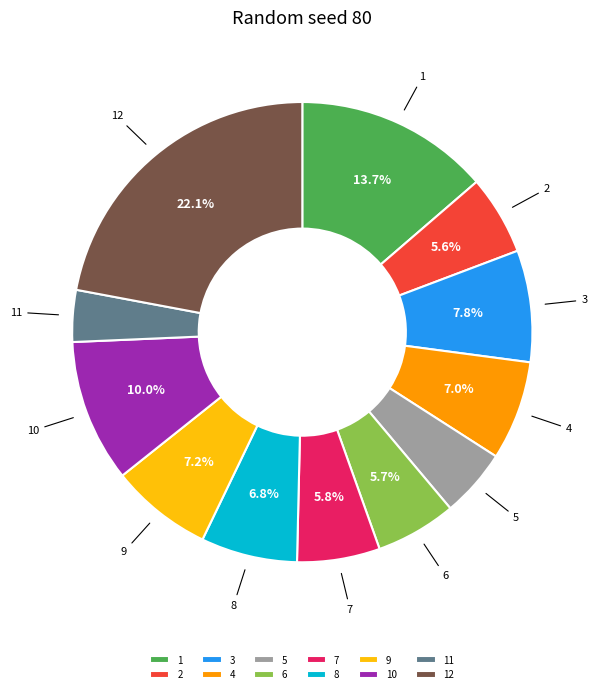

What is the largest slice in the pie chart?

12